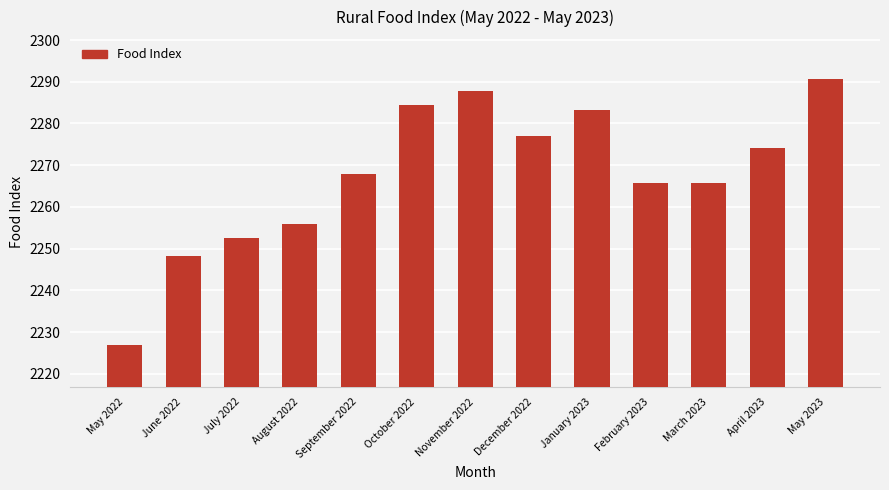

What is the change in value from January 2023 to March 2023?

-17.4